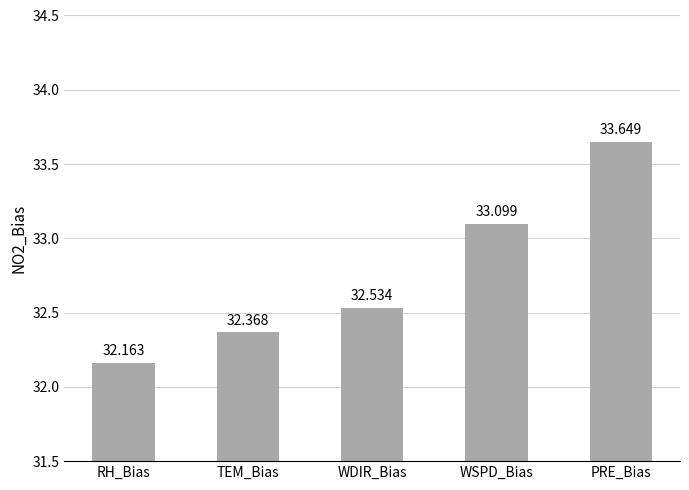

List the labels in order of value, largest first.

PRE_Bias, WSPD_Bias, WDIR_Bias, TEM_Bias, RH_Bias